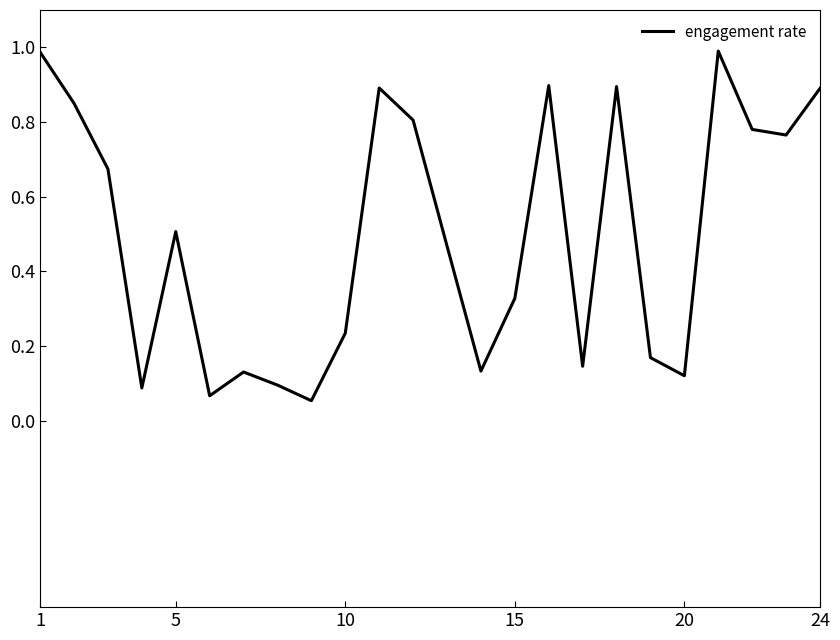

What is the greatest value displayed?

1.0